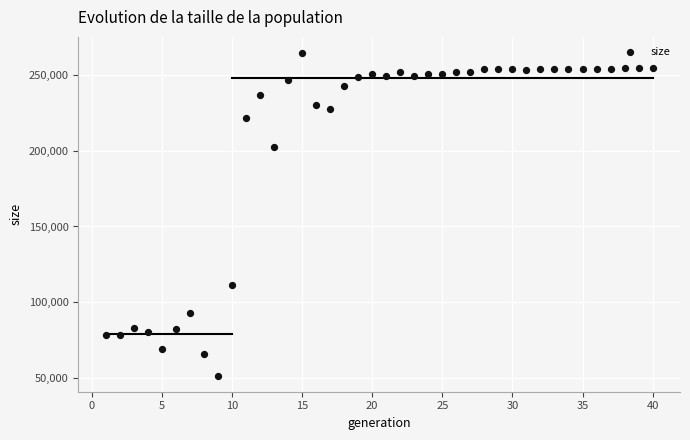

What is the range of X values (max minus min)?

39